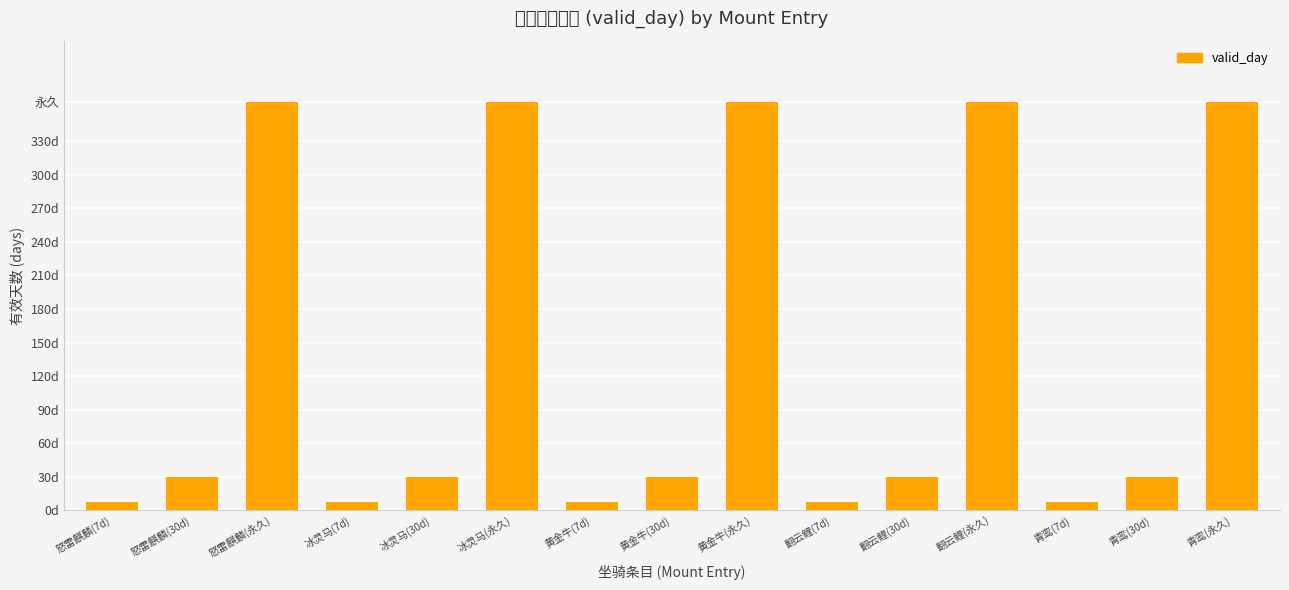

At which label does the data first exceed 30?

怒雷麒麟(永久)